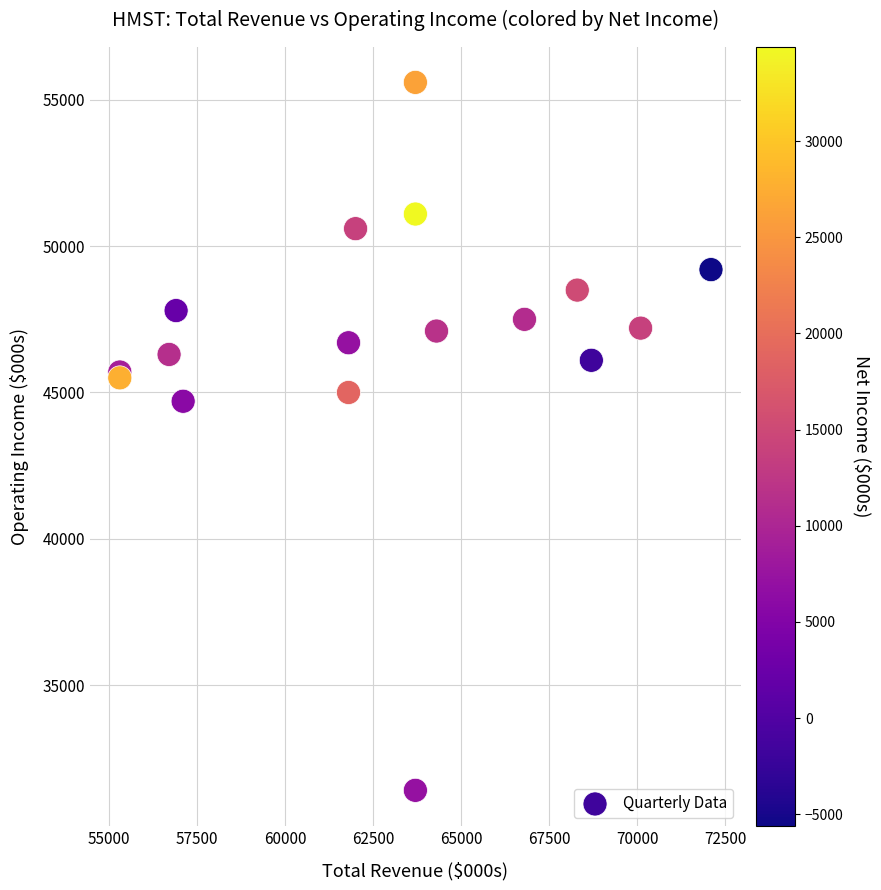

What Y value in the scatter plot is closest to 43500?

44700